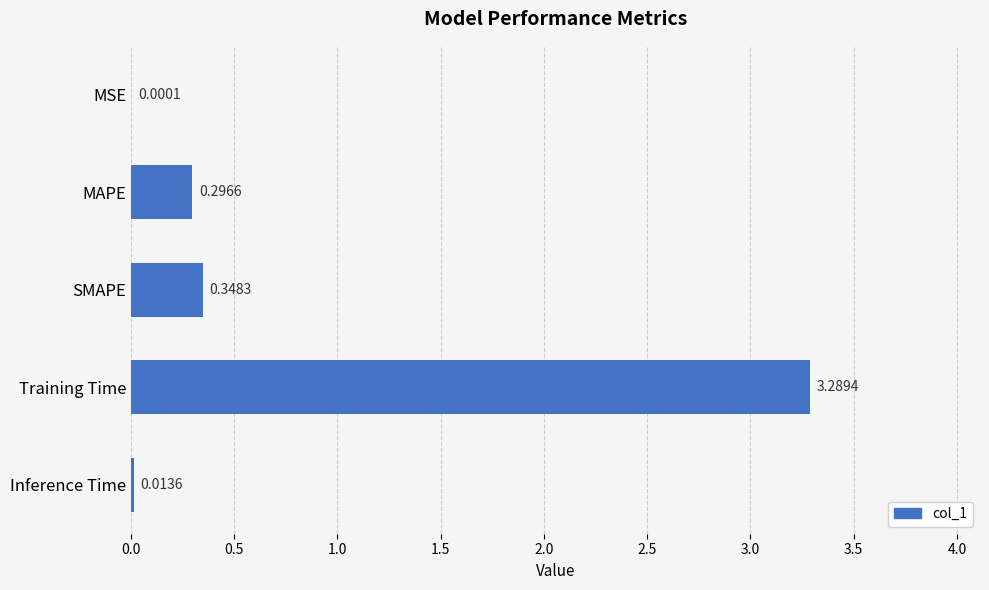

How many data points does each series have?

5